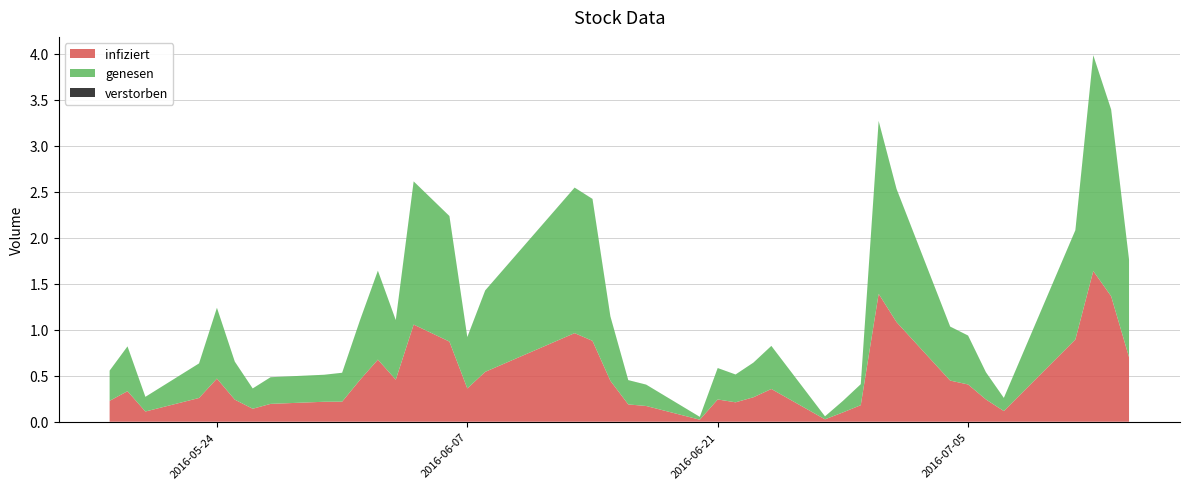

Reading left to right, transcribe all the data shown in this chart.

infiziert: 105/05/18=227000	105/05/19=332000	105/05/20=111000	105/05/23=258000	105/05/24=469000	105/05/25=240000	105/05/26=141000	105/05/27=194000	105/05/30=217000	105/05/31=218000	105/06/01=455000	105/06/02=675000	105/06/03=457000	105/06/04=1056000	105/06/06=871000	105/06/07=362000	105/06/08=542000	105/06/13=963000	105/06/14=879000	105/06/15=445000	105/06/16=188000	105/06/17=171000	105/06/20=22000	105/06/21=242000	105/06/22=211000	105/06/23=266000	105/06/24=356000	105/06/27=26000	105/06/28=101000	105/06/29=180000	105/06/30=1390000	105/07/01=1083000	105/07/04=447000	105/07/05=405000	105/07/06=242000	105/07/07=116000	105/07/11=894000	105/07/12=1638000	105/07/13=1364000	105/07/14=702000
genesen: 105/05/18=328160	105/05/19=486970	105/05/20=159580	105/05/23=375900	105/05/24=769600	105/05/25=413000	105/05/26=220570	105/05/27=289700	105/05/30=293640	105/05/31=313980	105/06/01=648330	105/06/02=966550	105/06/03=647540	105/06/04=1555960	105/06/06=1364340	105/06/07=557940	105/06/08=884880	105/06/13=1581400	105/06/14=1541960	105/06/15=700640	105/06/16=264150	105/06/17=232360	105/06/20=30940	105/06/21=341460	105/06/22=302440	105/06/23=376890	105/06/24=468200	105/06/27=32540	105/06/28=124900	105/06/29=228140	105/06/30=1878600	105/07/01=1447340	105/07/04=586970	105/07/05=531800	105/07/06=295540	105/07/07=142900	105/07/11=1187690	105/07/12=2344900	105/07/13=2028890	105/07/14=1060380
verstorben: 105/05/18=10	105/05/19=9	105/05/20=4	105/05/23=6	105/05/24=10	105/05/25=14	105/05/26=9	105/05/27=13	105/05/30=7	105/05/31=11	105/06/01=10	105/06/02=19	105/06/03=17	105/06/04=21	105/06/06=31	105/06/07=26	105/06/08=23	105/06/13=30	105/06/14=63	105/06/15=21	105/06/16=14	105/06/17=13	105/06/20=4	105/06/21=9	105/06/22=8	105/06/23=5	105/06/24=7	105/06/27=3	105/06/28=10	105/06/29=4	105/06/30=36	105/07/01=34	105/07/04=12	105/07/05=8	105/07/06=3	105/07/07=6	105/07/11=23	105/07/12=65	105/07/13=45	105/07/14=33